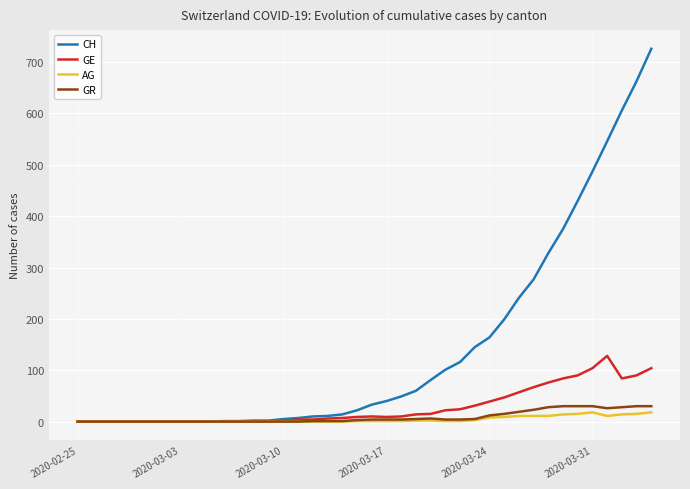

What is the maximum value shown in the chart?

726